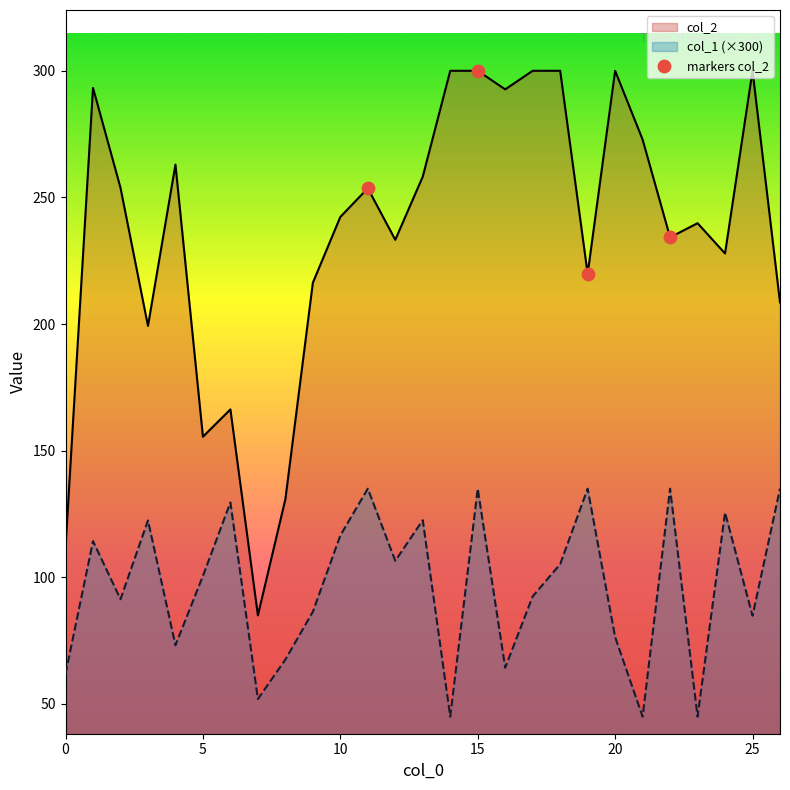

Which series has the widest spread of Y values?

col_2